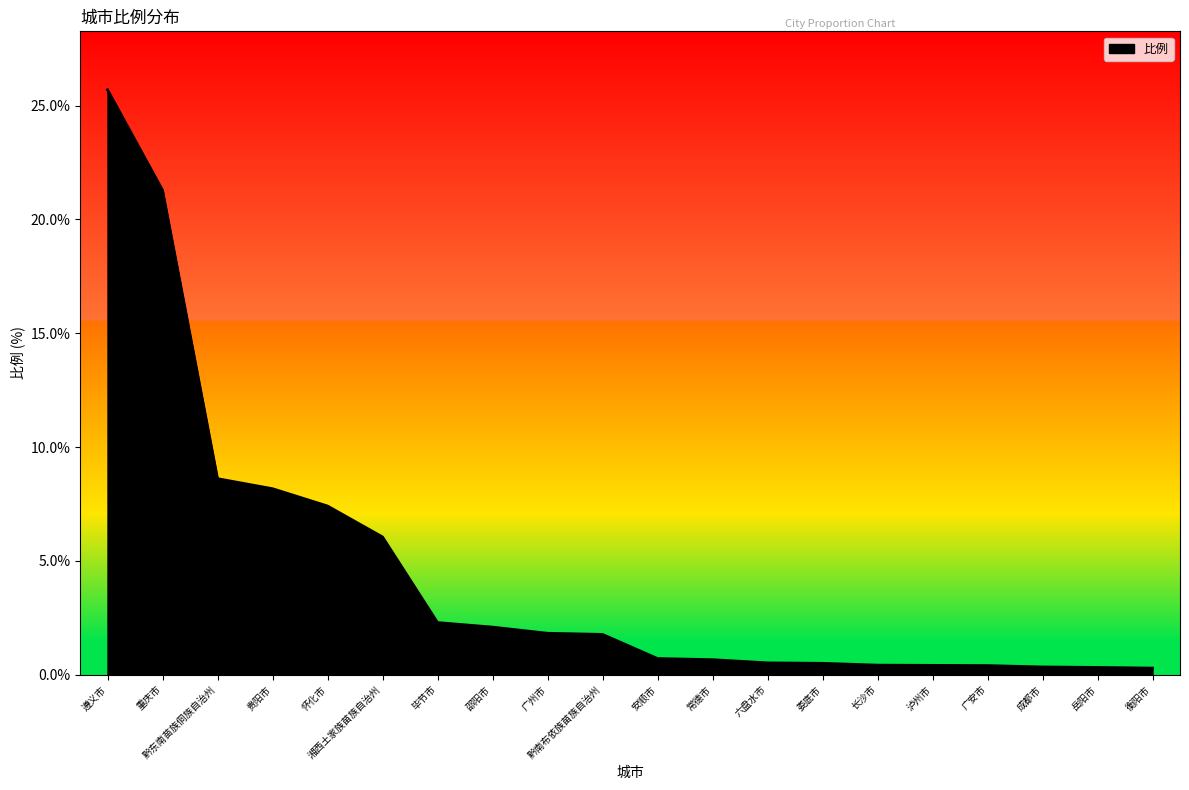

The chart shows a value of 0.7 at 安顺市. True or false?

True